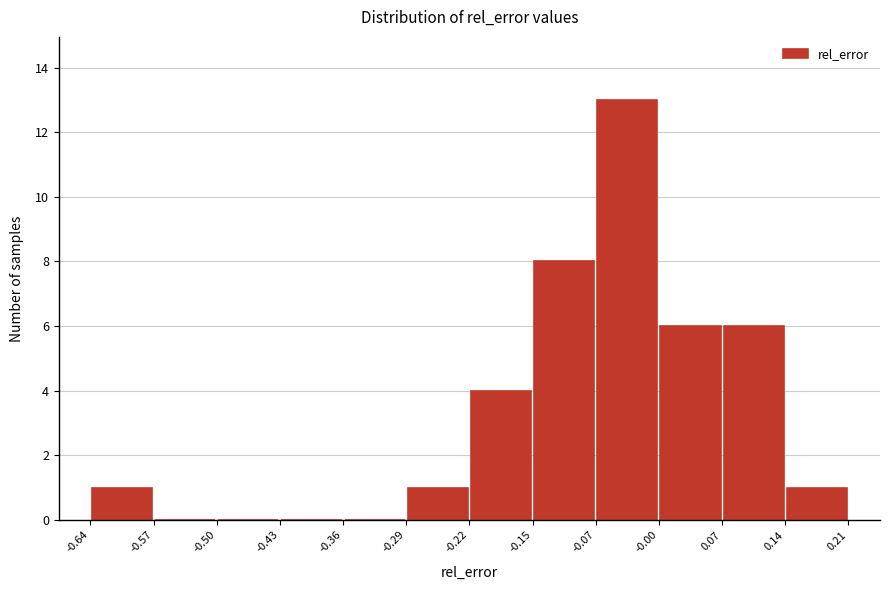

Which range on the x-axis has the tallest bar?

-0.07 to -0.00